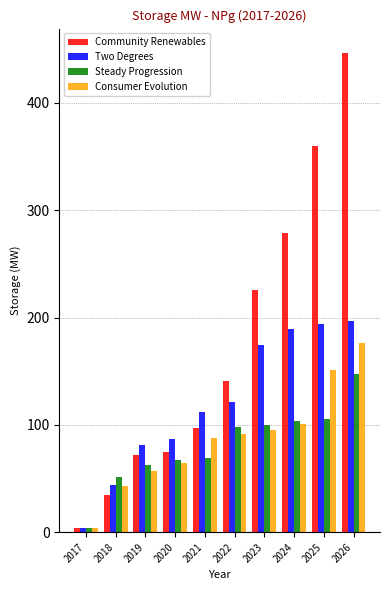

Rank the series by their maximum value, from lowest to highest.

Steady Progression, Consumer Evolution, Two Degrees, Community Renewables